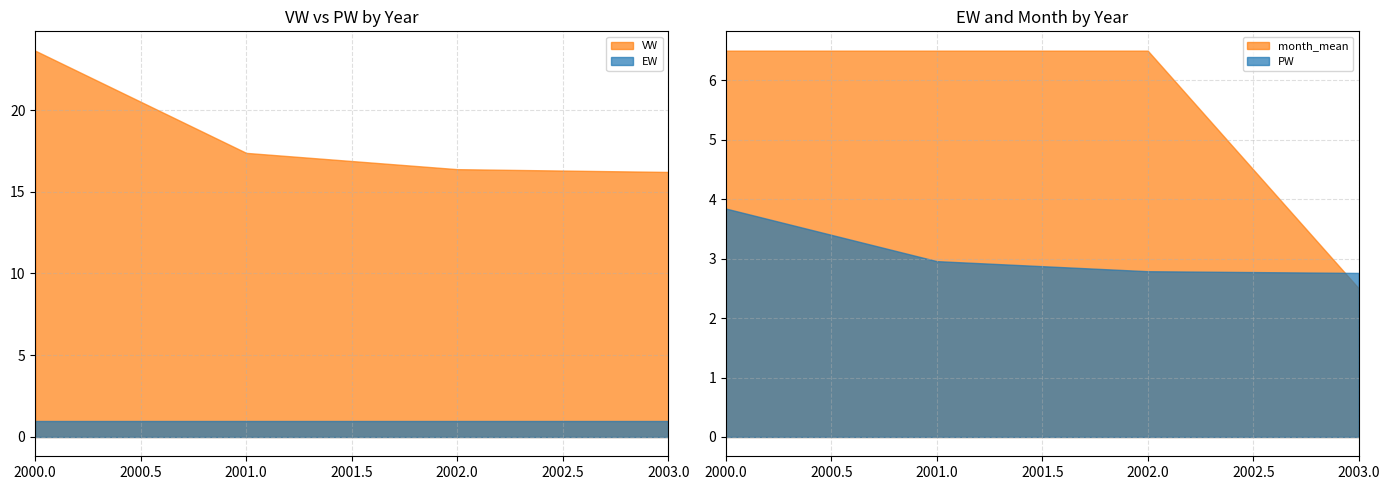

Is it true that EW equals 1.0 at 2000?

True